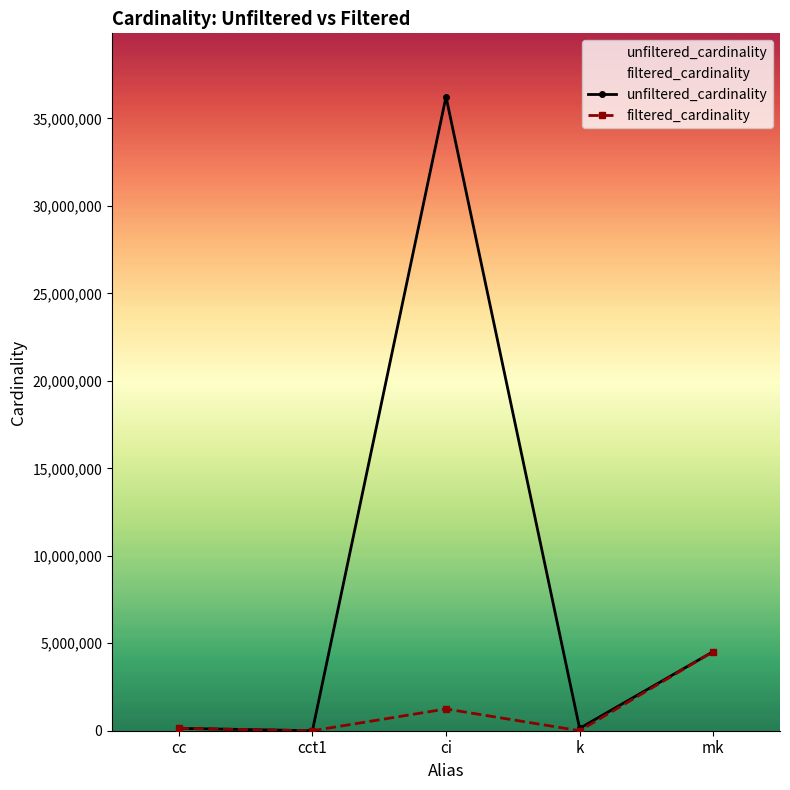

Which category has the lowest value across all series?

cct1